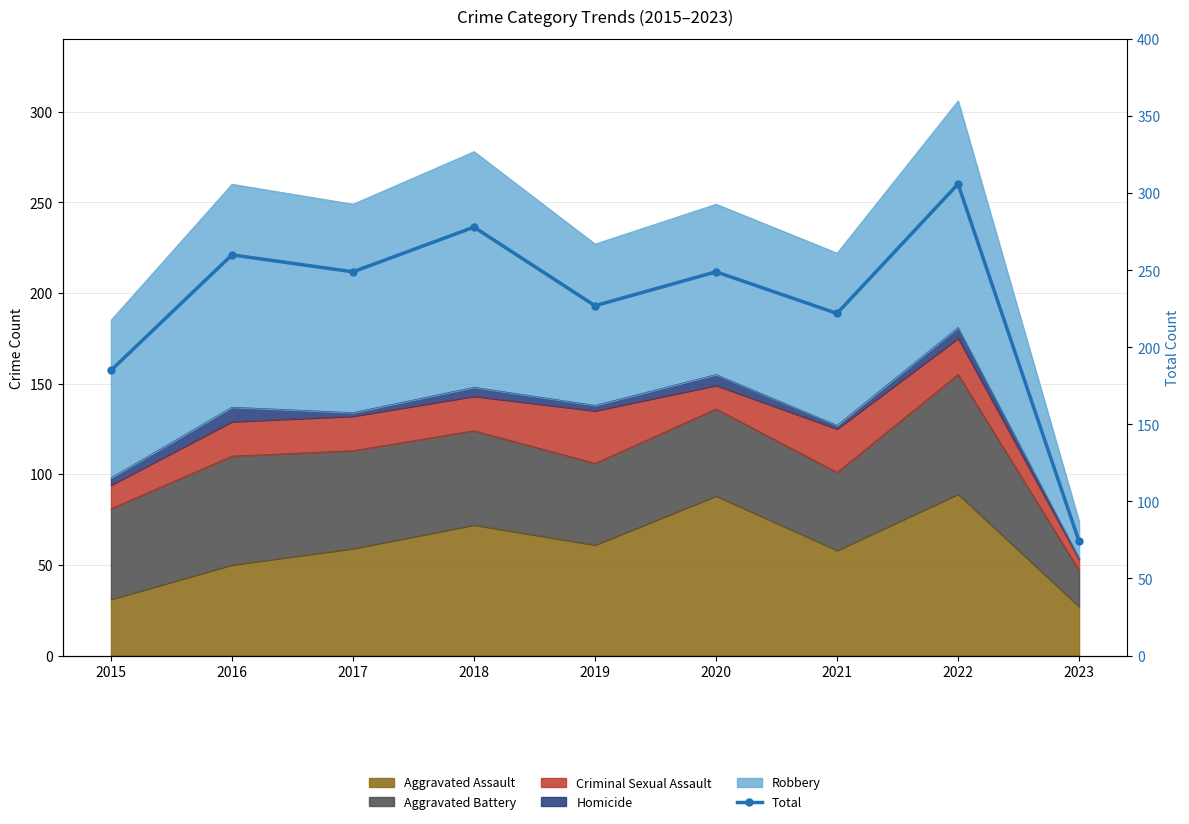

What is the sum of all values?

2050